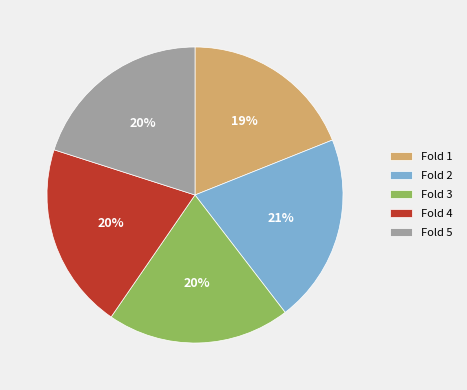

Which category has the smallest portion of the pie?

Fold 1